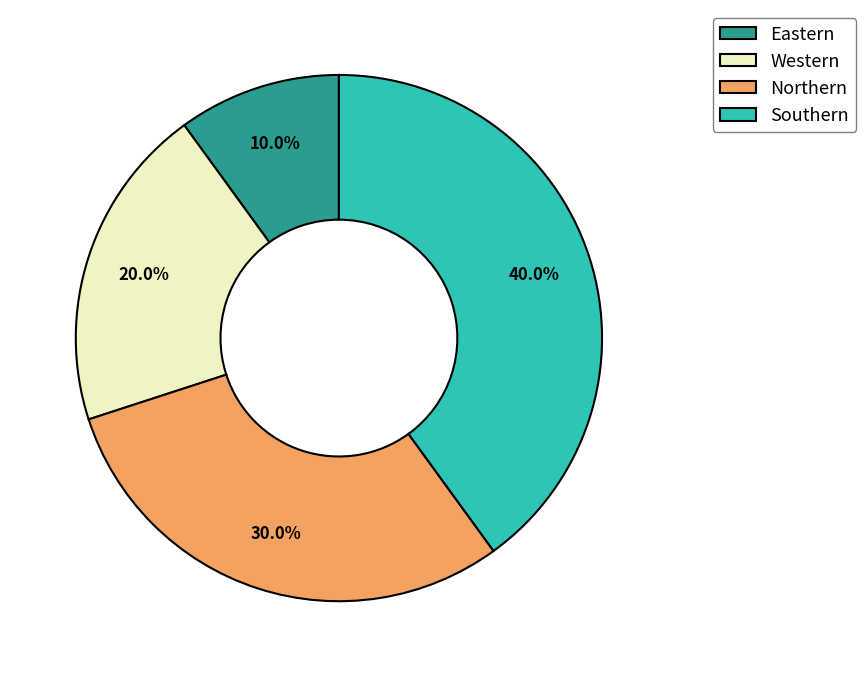

Rank the categories by value from highest to lowest.

Southern, Northern, Western, Eastern